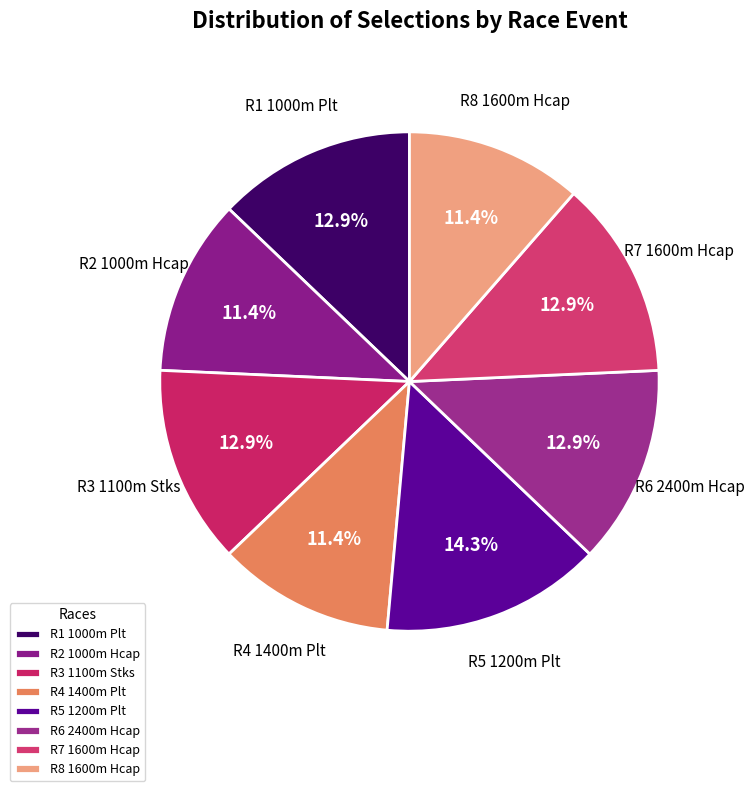

What percentage is the R2 1000m Hcap slice, to the nearest percent?

11%